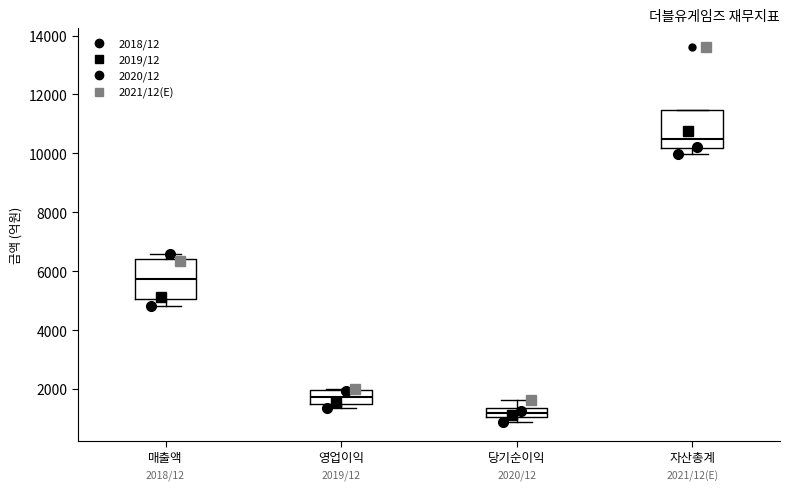

Which box has the lowest median line?

당기순이익